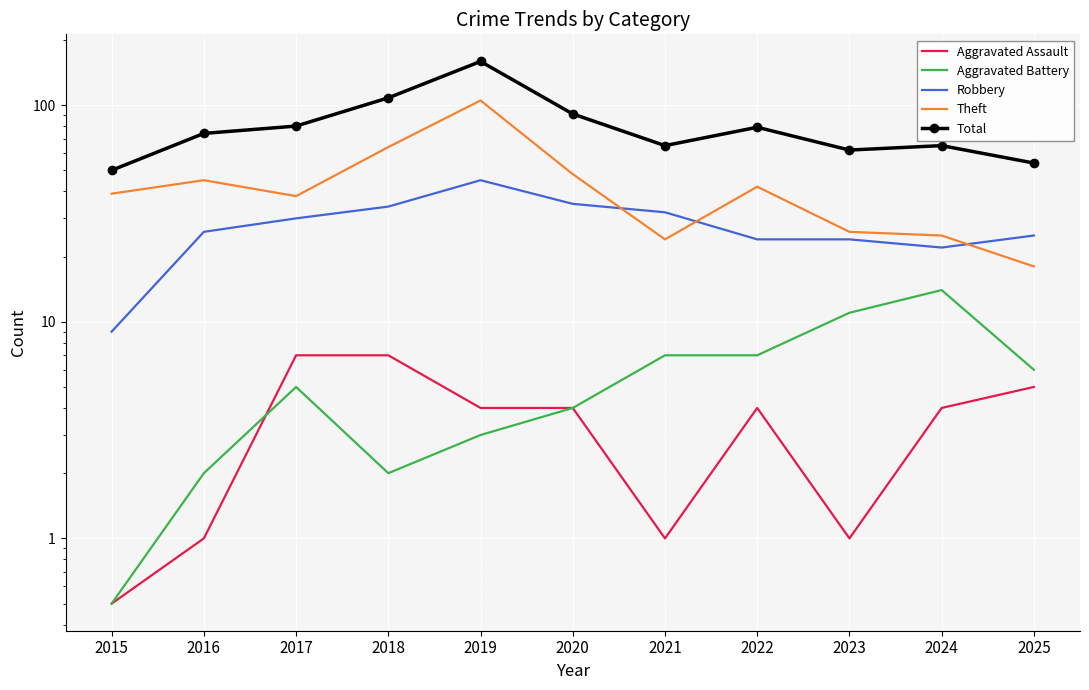

True or false: Total and Aggravated Assault cross at least once.

False